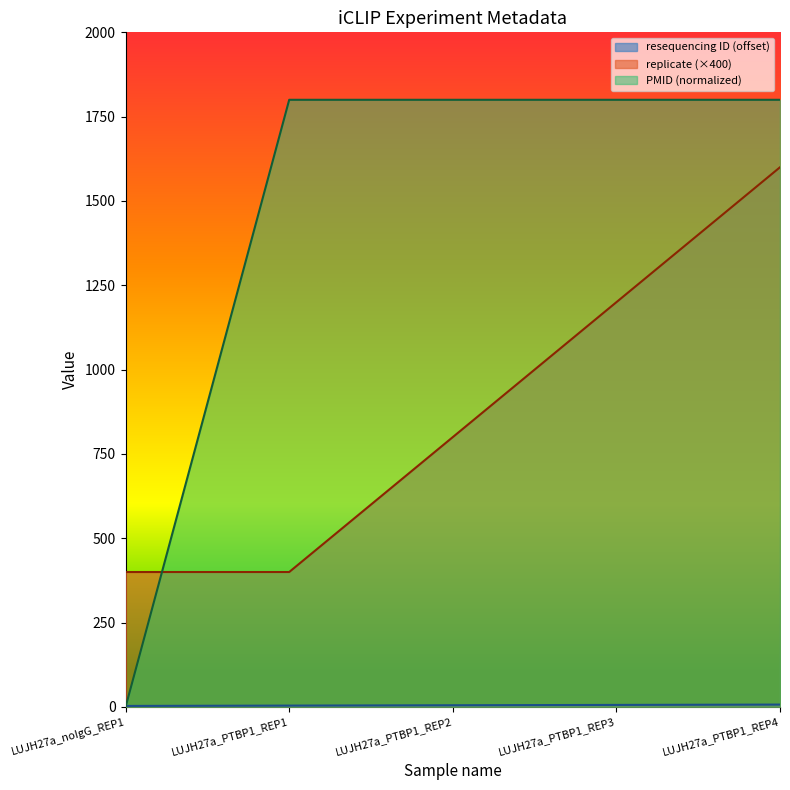

What is the highest value of the PMID series?

1800